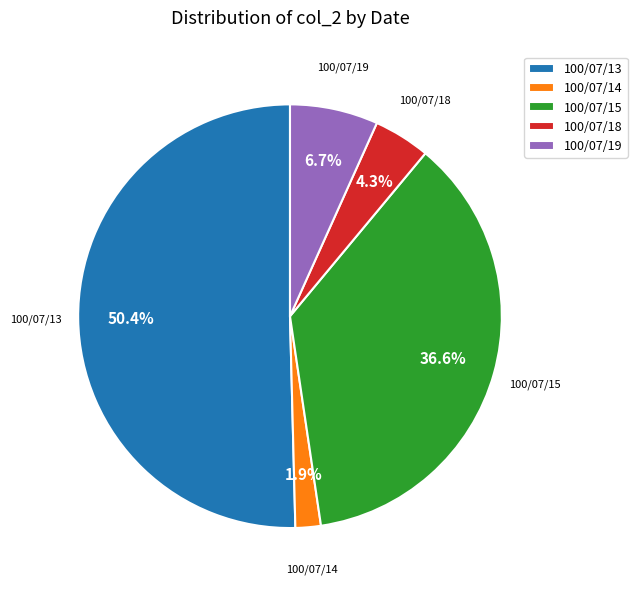

Which category has the biggest portion of the pie?

100/07/13